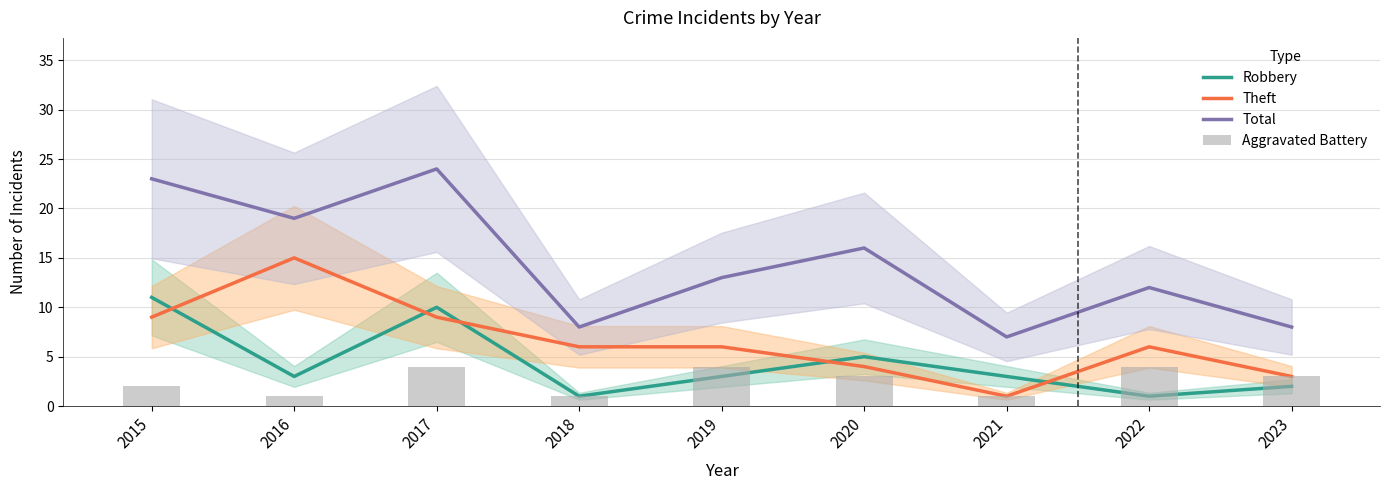

Reading right to left, extract all data points from this chart.

Robbery: 2023=2	2022=1	2021=3	2020=5	2019=3	2018=1	2017=10	2016=3	2015=11
Theft: 2023=3	2022=6	2021=1	2020=4	2019=6	2018=6	2017=9	2016=15	2015=9
Total: 2023=8	2022=12	2021=7	2020=16	2019=13	2018=8	2017=24	2016=19	2015=23
Aggravated Battery: 2023=3	2022=4	2021=1	2020=3	2019=4	2018=1	2017=4	2016=1	2015=2